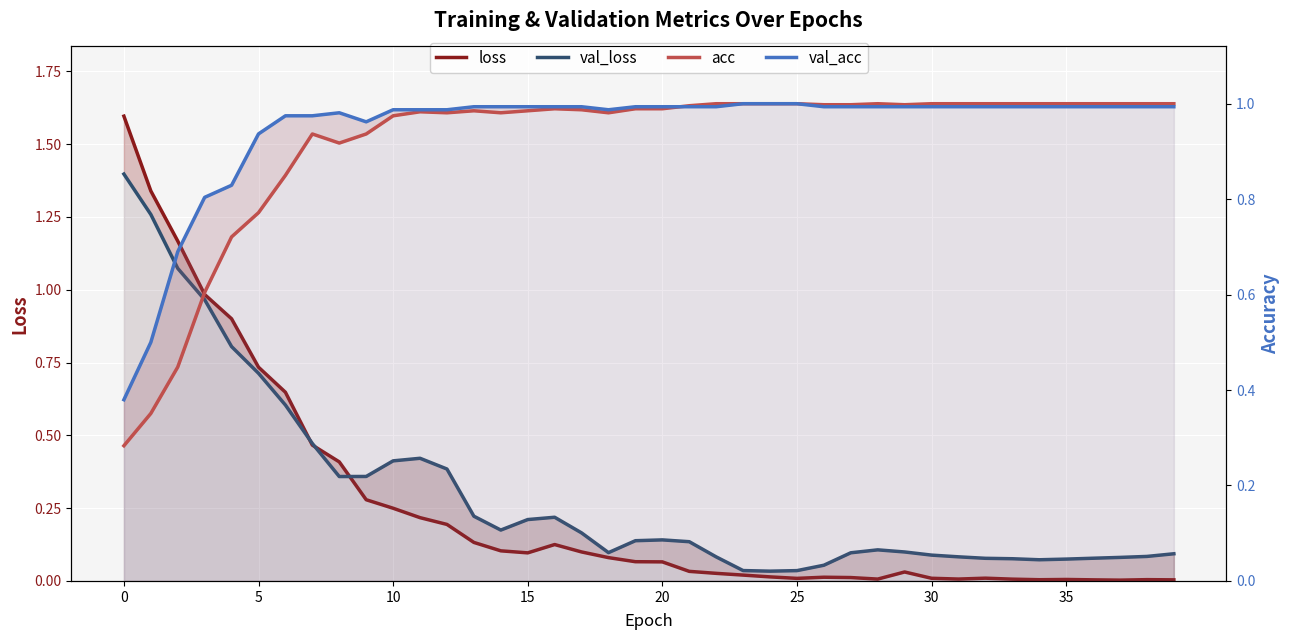

What is the label of the 33rd point from the left?

32